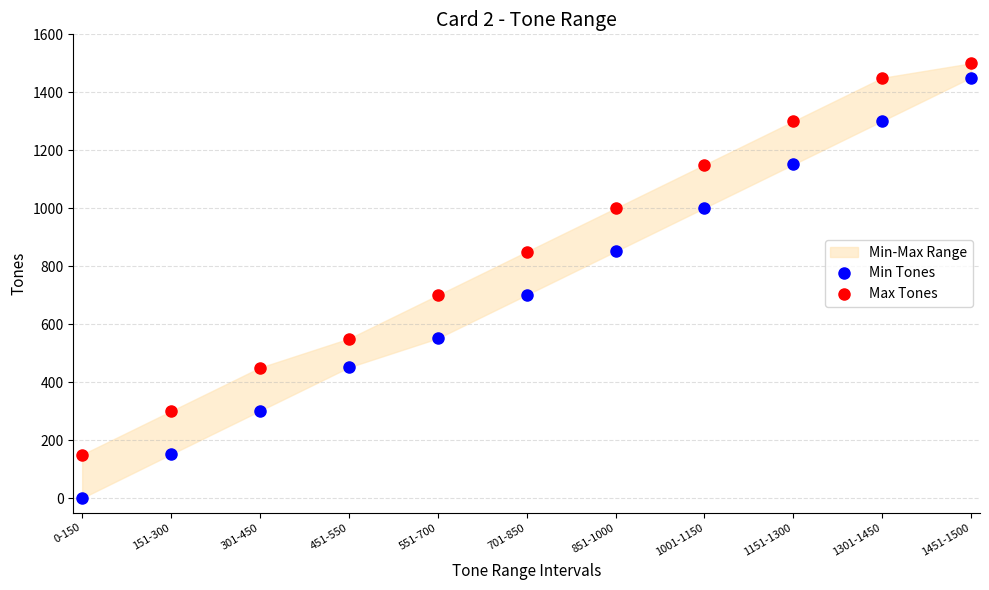

The Max Tones series shows 1450 at 1301-1450. True or false?

True